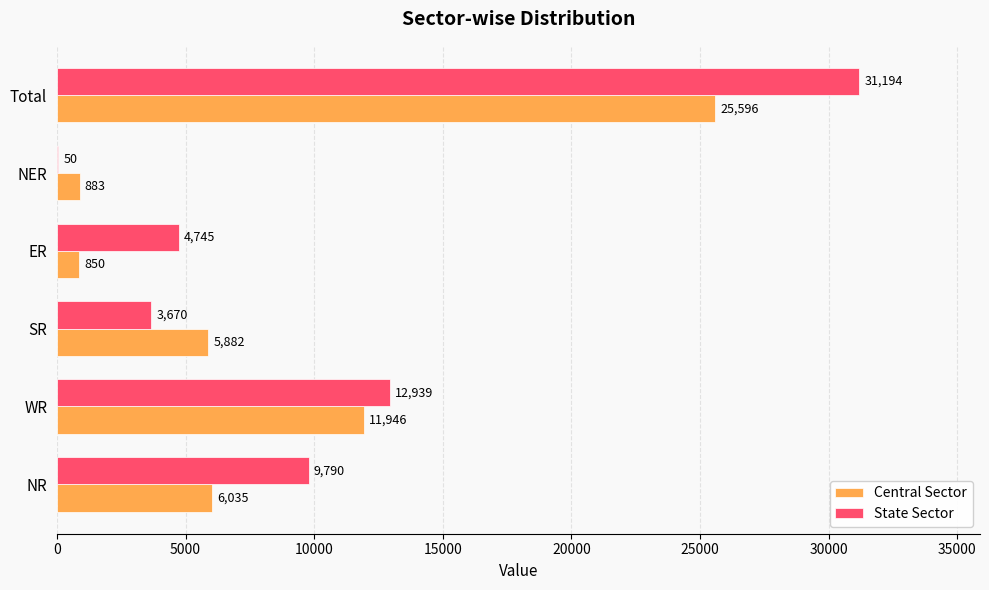

True or false: State Sector has a value of 50 at NER.

True